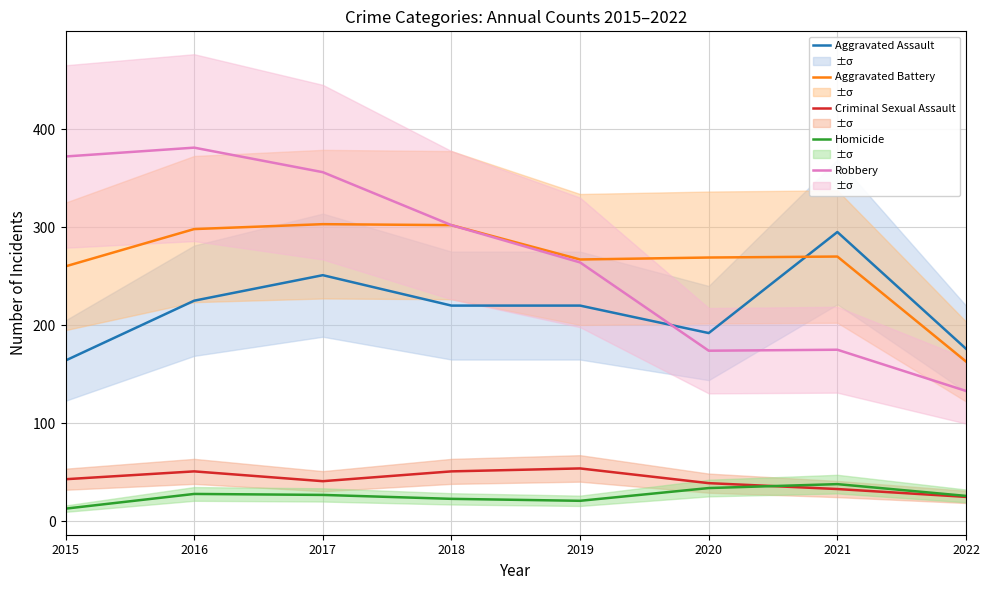

How many Aggravated Assault values are between 192 and 251?

5